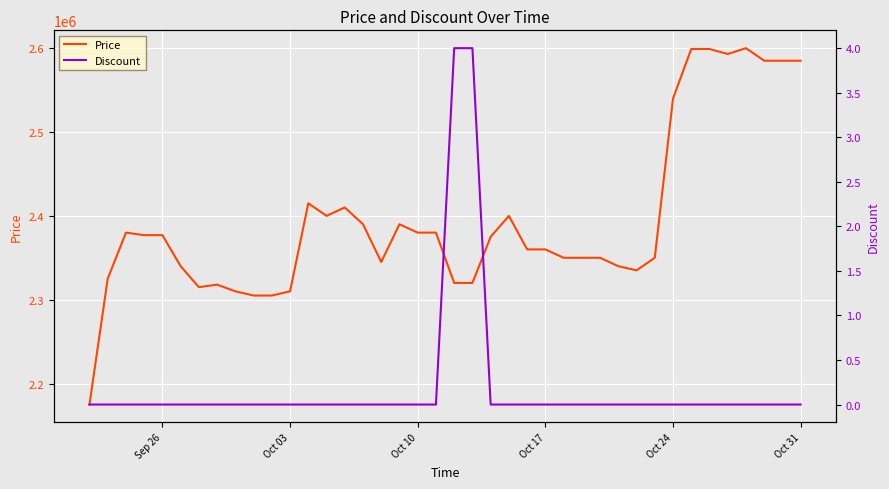

Reading left to right, what are all the values shown in this chart?

Price: 2175000	2325000	2380000	2377000	2377000	2340000	2315000	2318000	2310000	2305000	2305000	2310000	2415000	2400000	2410000	2390000	2345000	2390000	2380000	2380000	2320000	2320000	2375000	2400000	2360000	2360000	2350000	2350000	2350000	2340000	2335000	2350000	2540000	2599000	2599000	2593000	2600000	2585000	2585000	2585000
Discount: 0	0	0	0	0	0	0	0	0	0	0	0	0	0	0	0	0	0	0	0	4	4	0	0	0	0	0	0	0	0	0	0	0	0	0	0	0	0	0	0